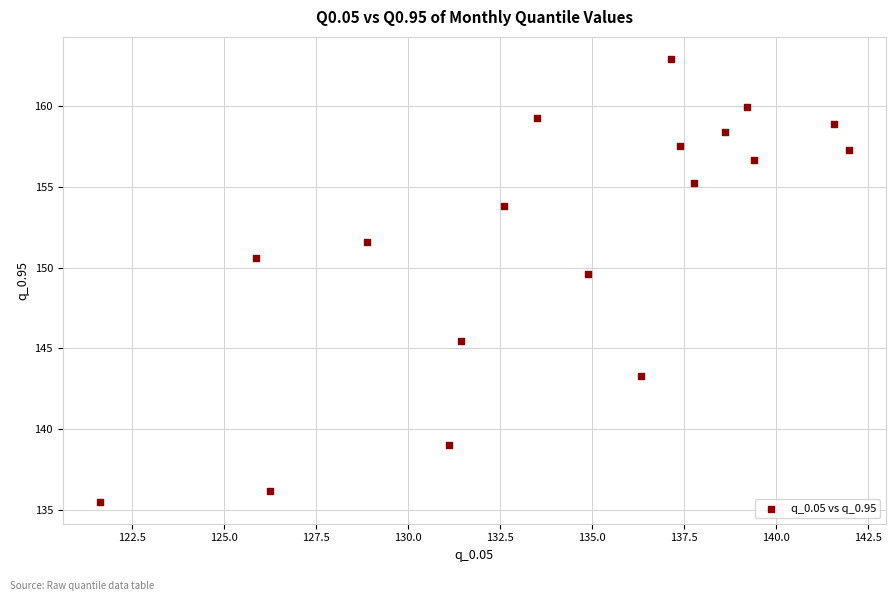

What Y value in the scatter plot is closest to 149?

149.6